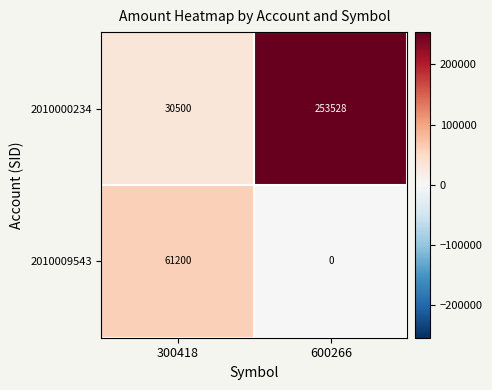

What is the sum of the 2010000234 values at 600266 and 300418?

284028